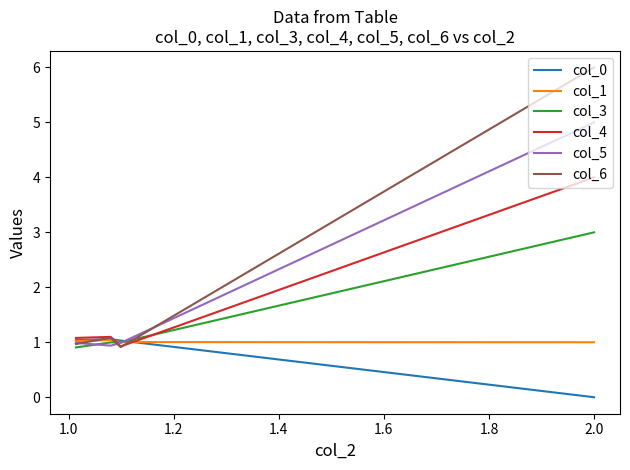

What are all the series names shown in the legend?

col_0, col_1, col_3, col_4, col_5, col_6